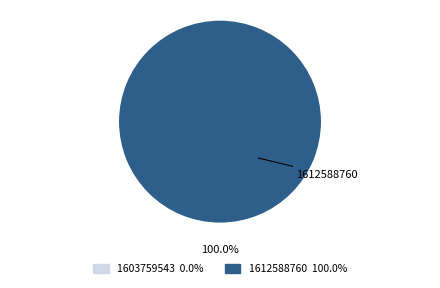

Count the number of slices in the pie.

1